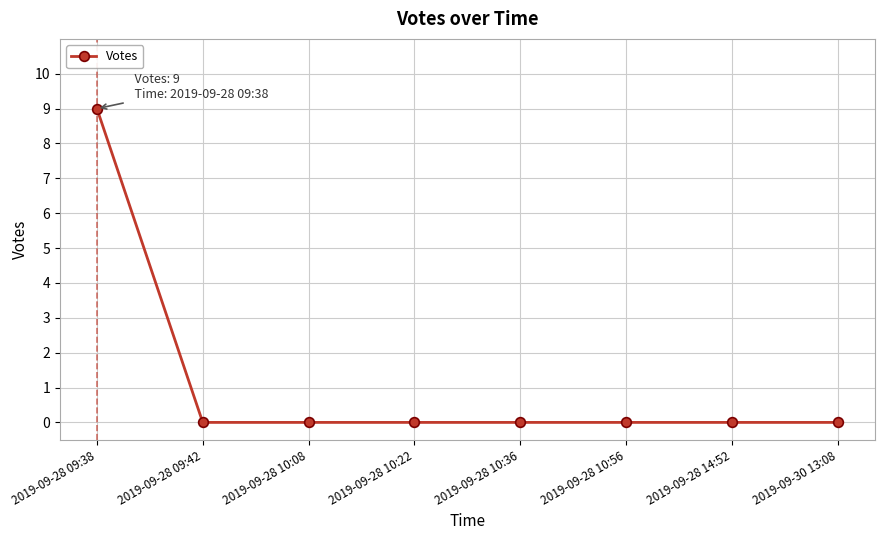

What is the change in value from 2019-09-28 09:38 to 2019-09-28 10:56?

-9